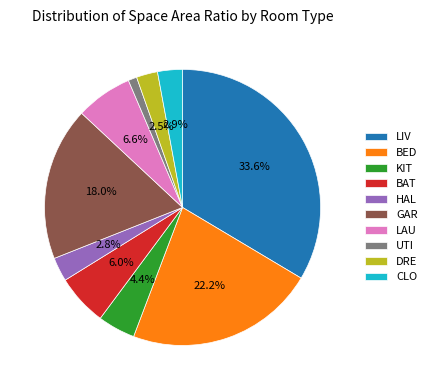

Approximately how many times larger is the value at UTI compared to DRE?

0.4